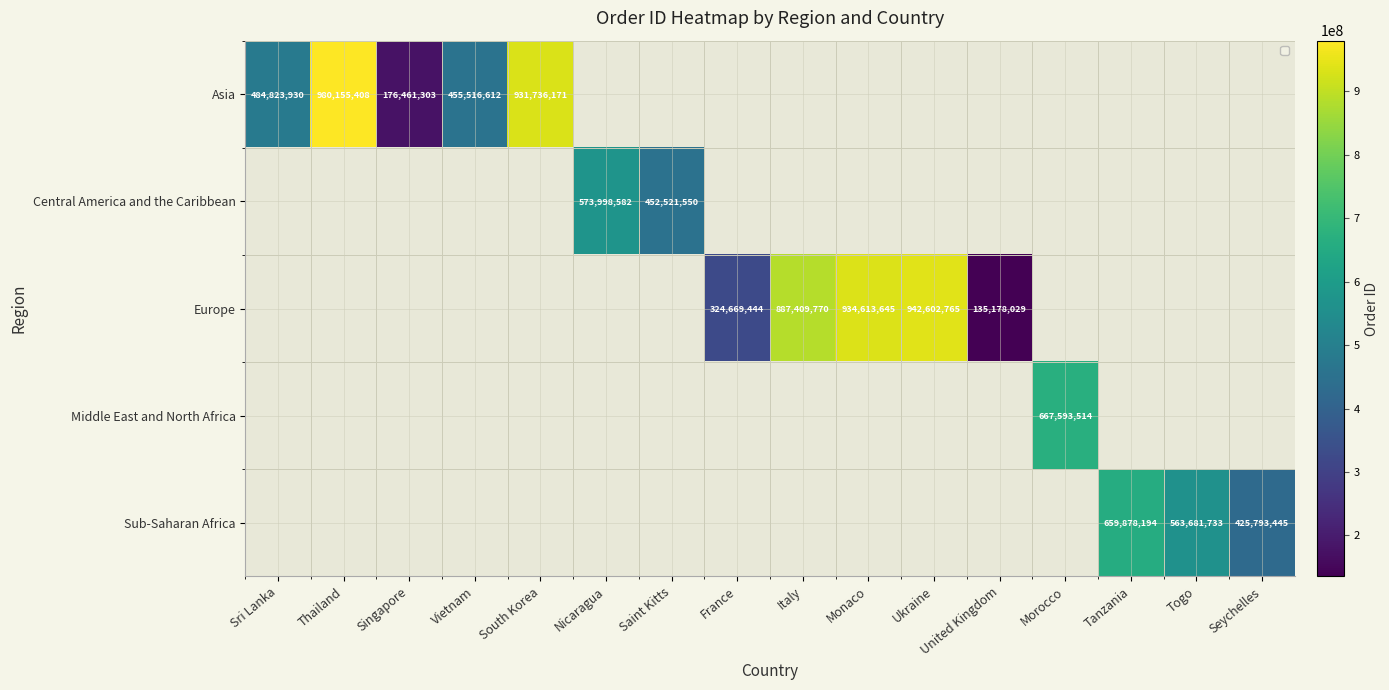

Is it true that Asia equals 1319109814 at Thailand?

False